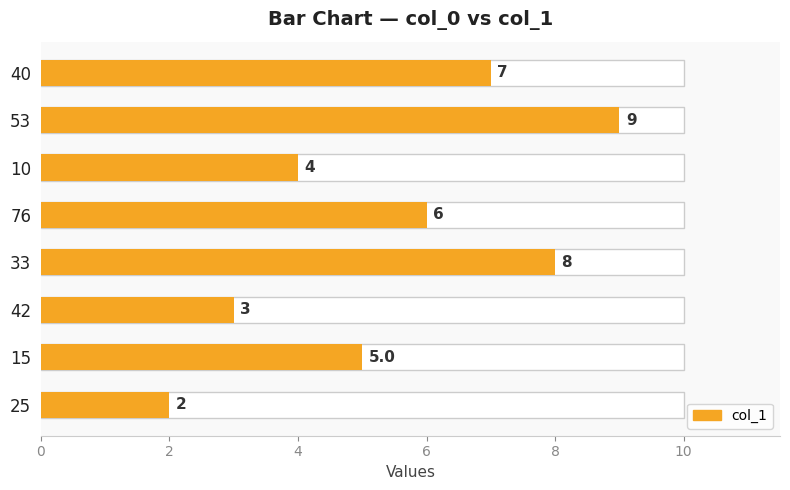

What is the value of the 1st bar from the left?

7